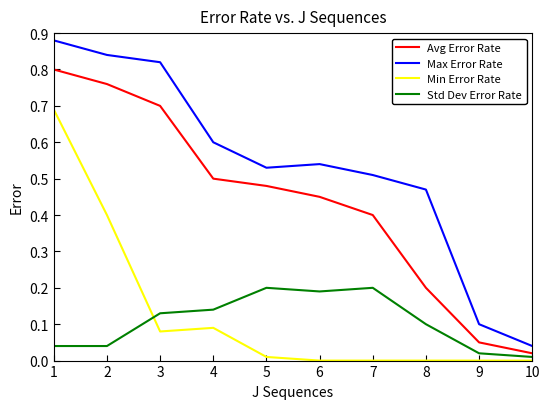

At 6, list the series in order from largest to smallest.

Max Error Rate, Avg Error Rate, Std Dev Error Rate, Min Error Rate